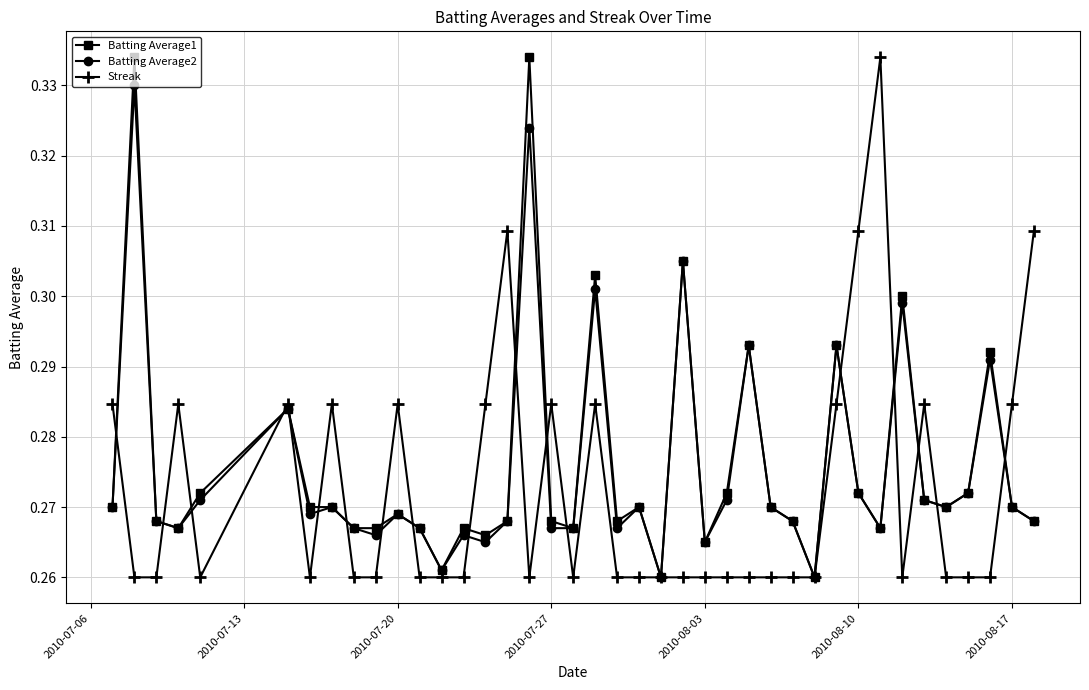

At how many categories does at least one series exceed 0?

40